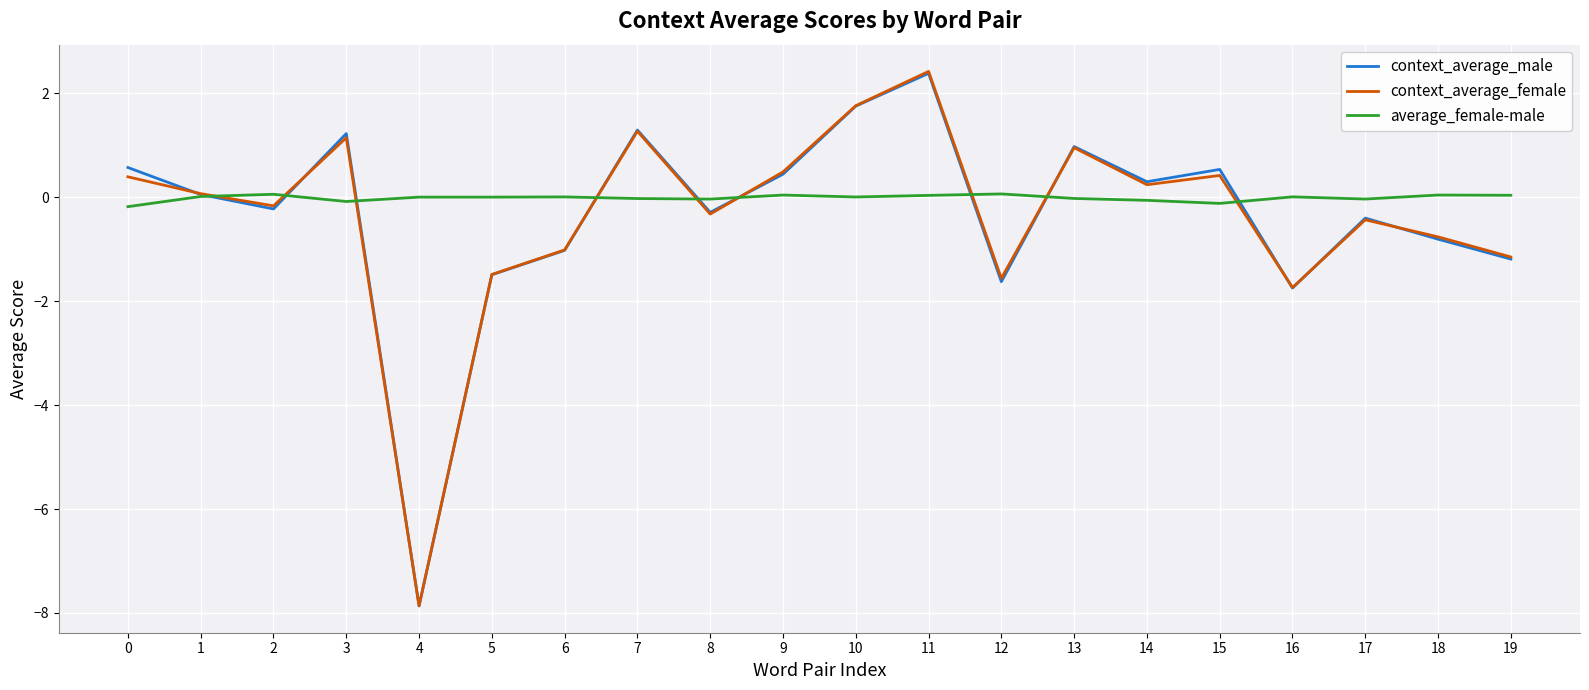

The value of context_average_female at 19 is -1.9. True or false?

False